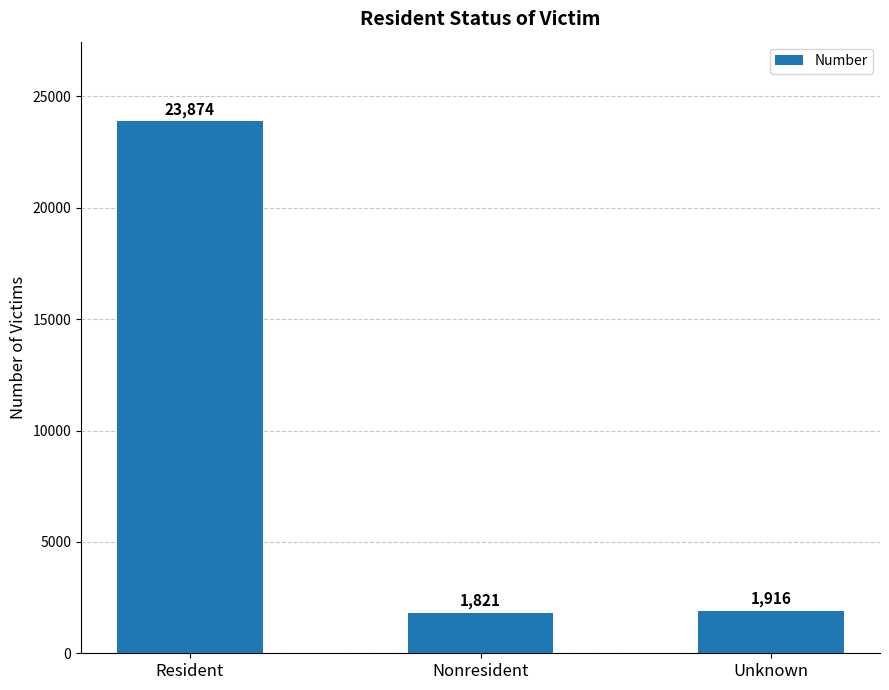

Rank the categories by value from highest to lowest.

Resident, Unknown, Nonresident